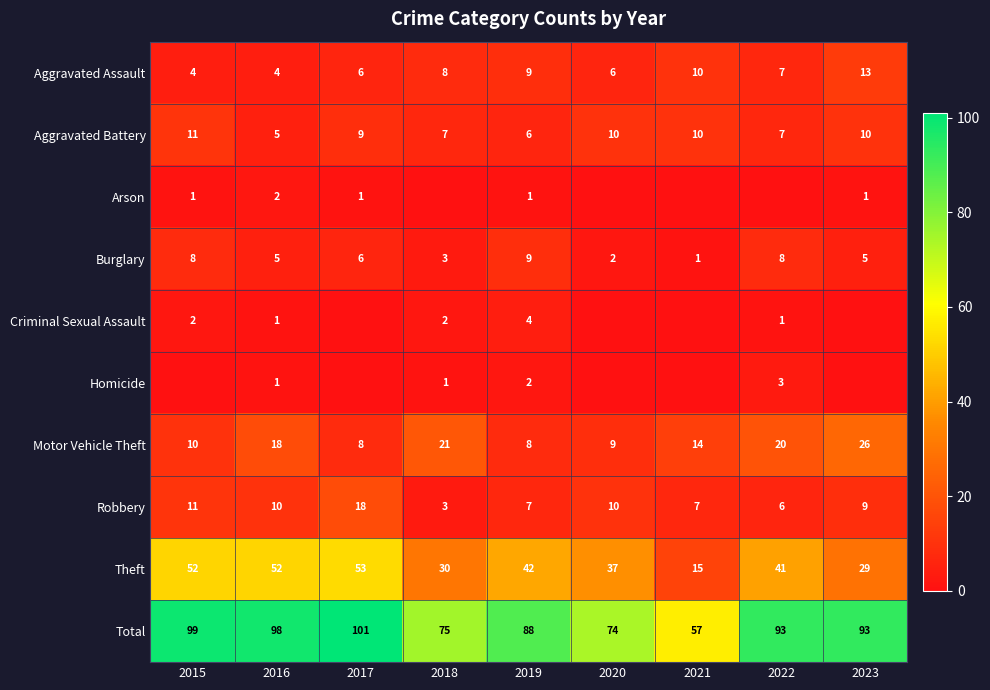

At which category is the sum across all series the highest?

2017